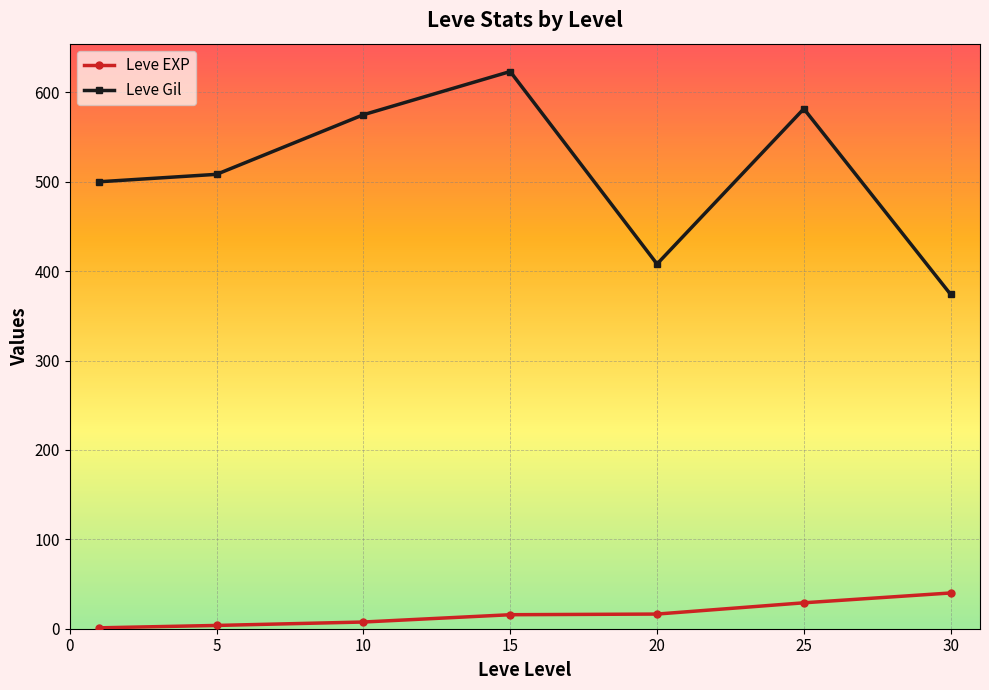

Which series has the largest range (max minus min)?

Leve Gil